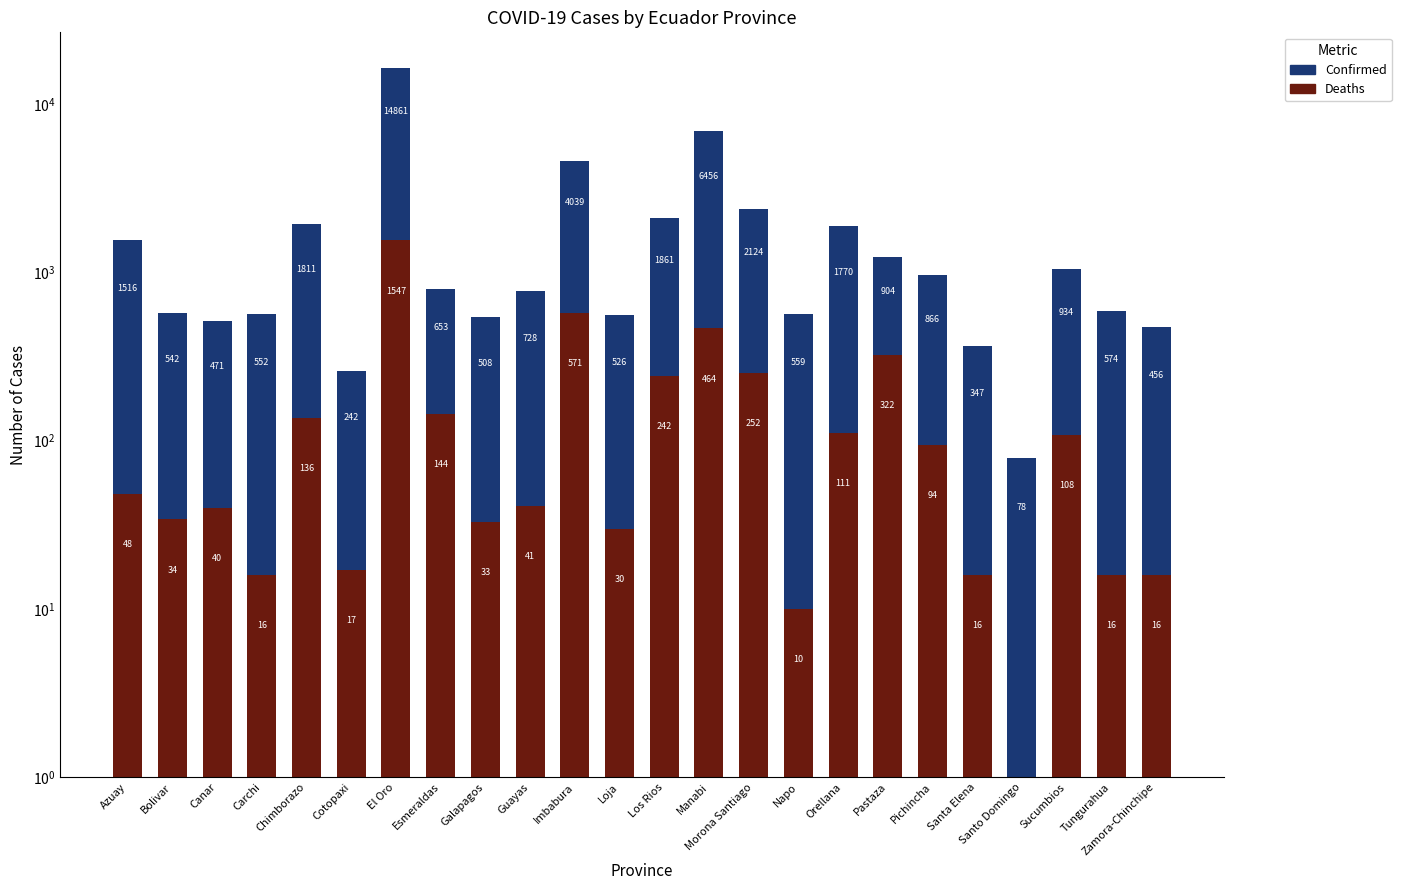

What are all the series names shown in the legend?

Deaths, Confirmed